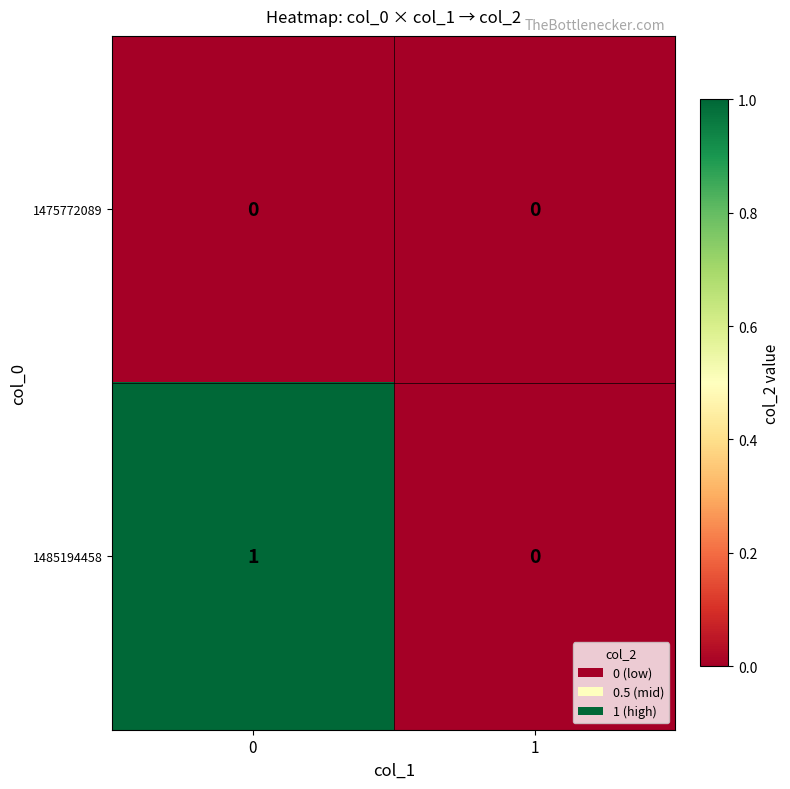

Reading left to right, extract all data points from this chart.

1475772089: 0	0
1485194458: 1	0